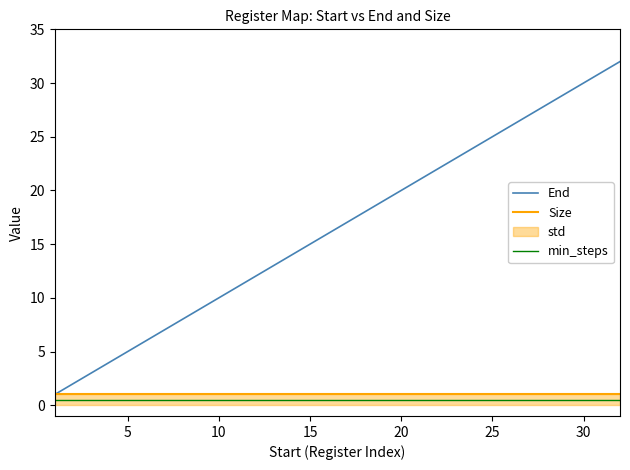

Which series has the largest range (max minus min)?

End